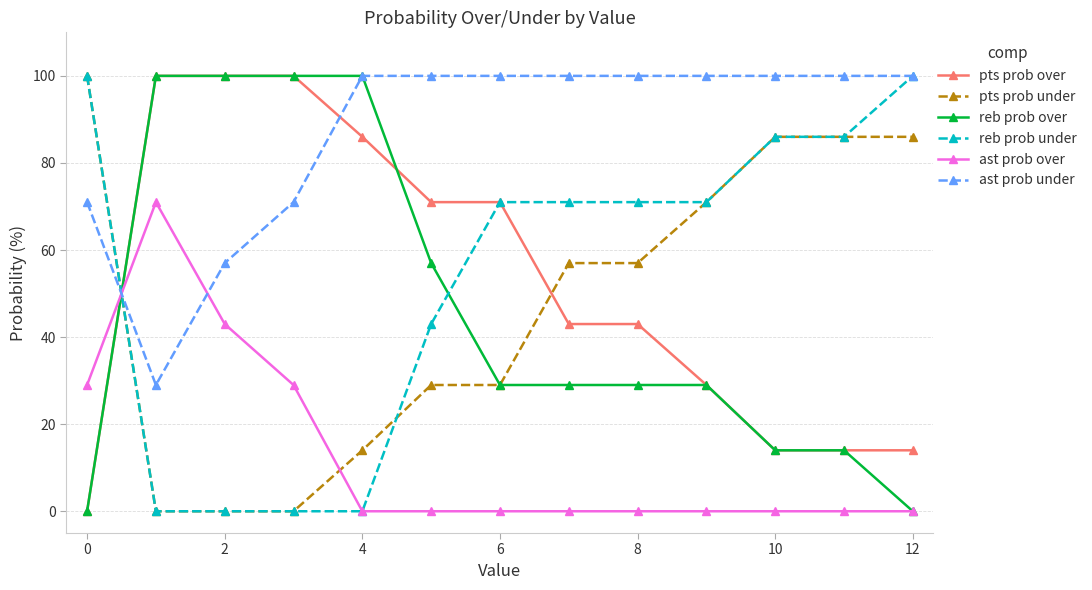

True or false: ast prob under and ast prob over cross at least once.

True